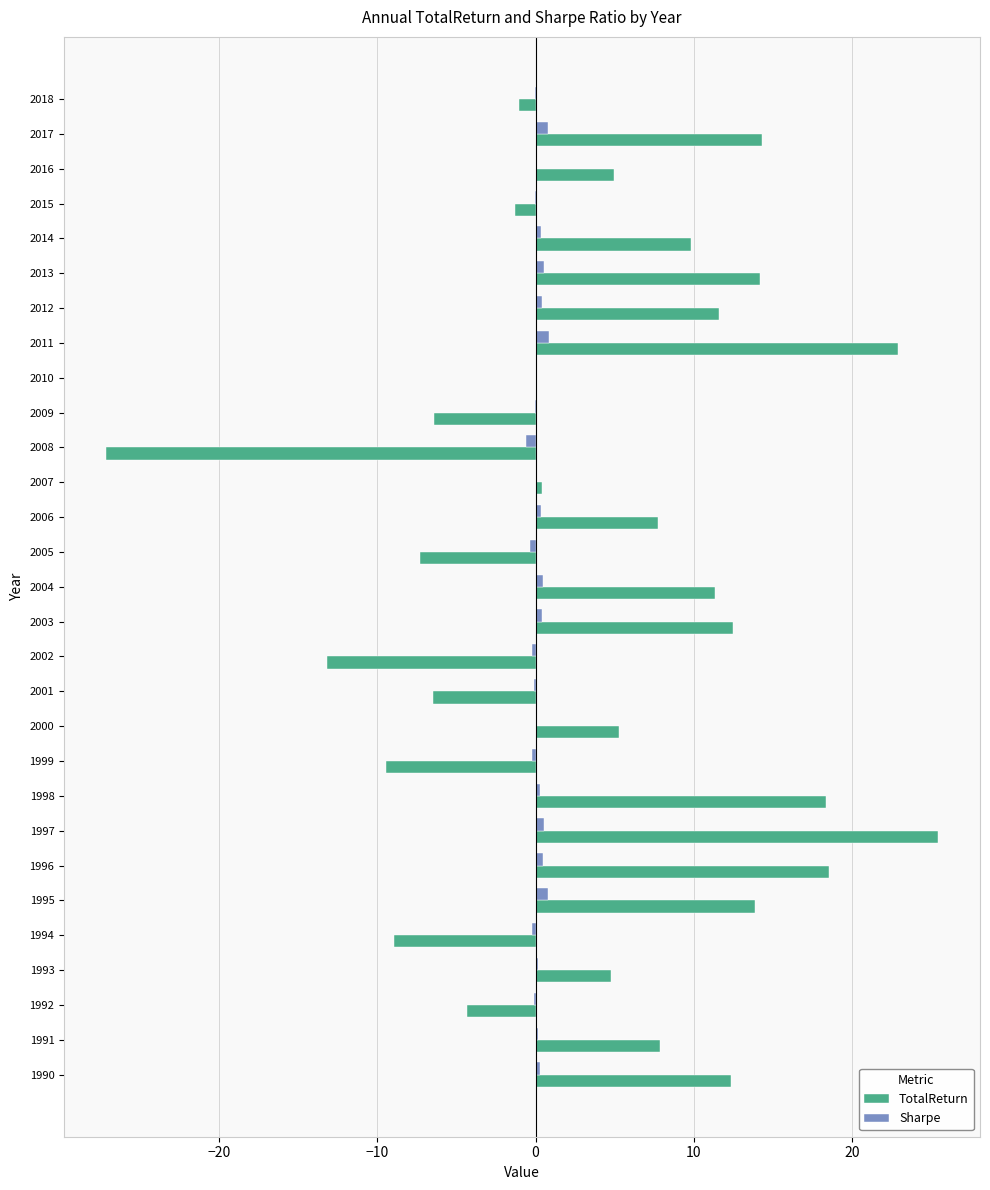

Which series changed the most between 2009 and 2013?

TotalReturn